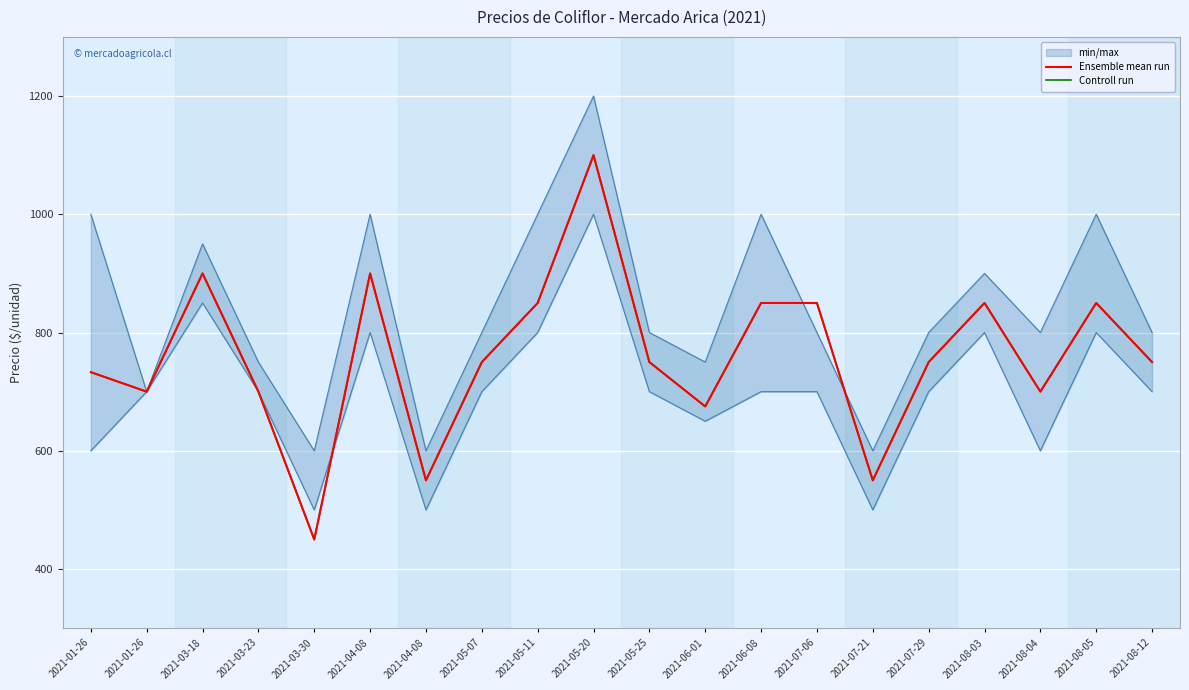

What is the average value of the Ensemble mean run series?

760